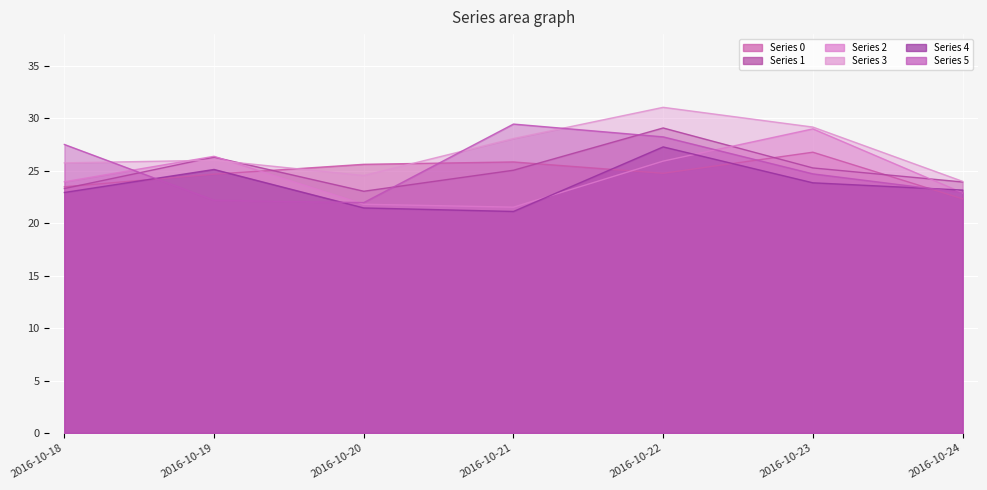

What is the value of the 1 point at the 1st from the left?

23.3